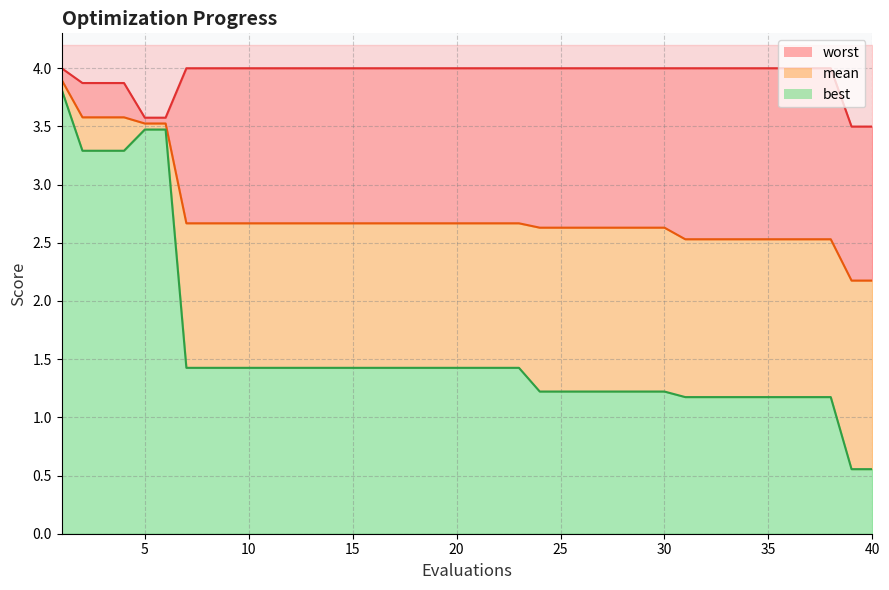

How many data points in best are above 1?

38